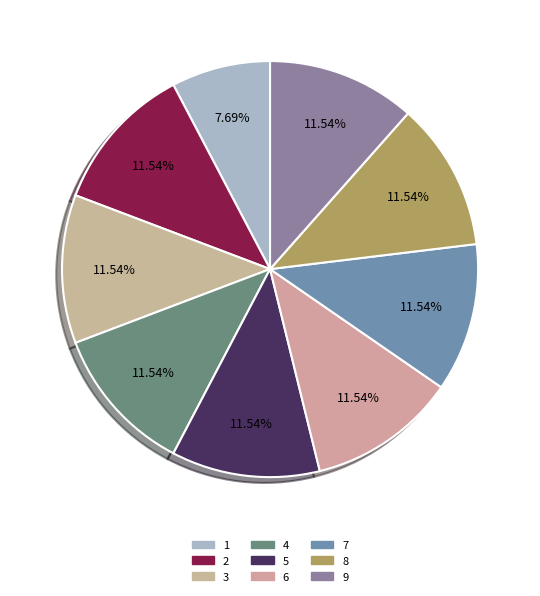

True or false: 2 accounts for 17% of the total.

False